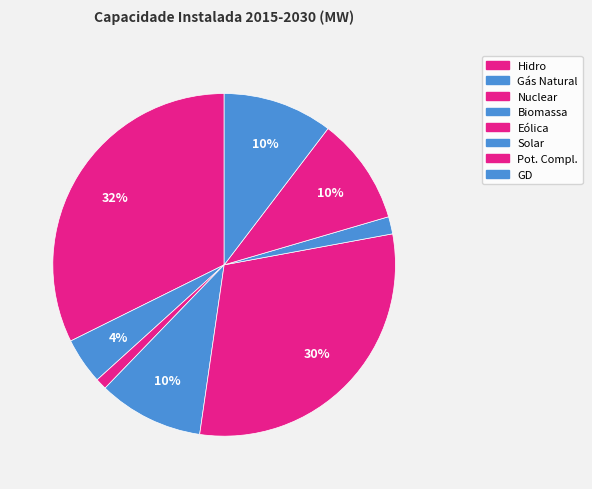

Count the number of slices in the pie.

8